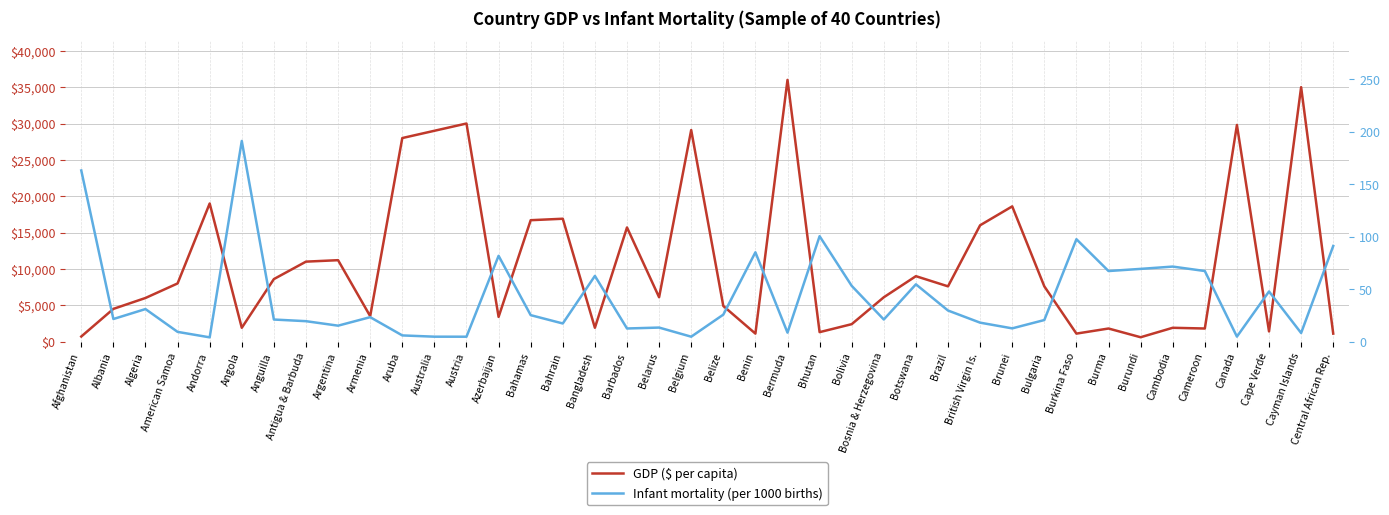

The Infant mortality (per 1000 births) series shows 25.2 at Bahamas. True or false?

True